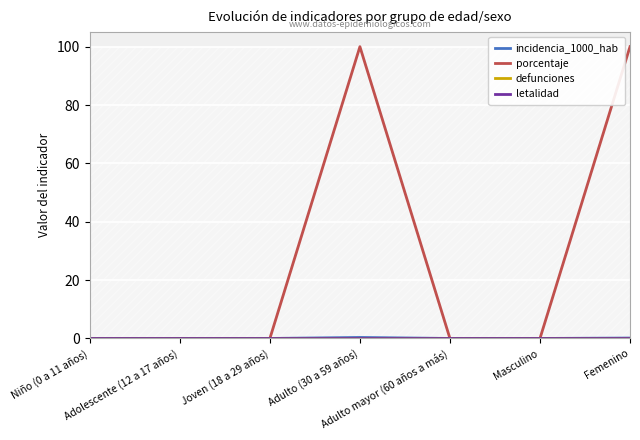

Reading left to right, extract all data points from this chart.

incidencia_1000_hab: 0.0	0.0	0.0	0.3	0.0	0.0	0.1
porcentaje: 0.0	0.0	0.0	100.0	0.0	0.0	100.0
defunciones: 0.0	0.0	0.0	0.0	0.0	0.0	0.0
letalidad: 0.0	0.0	0.0	0.0	0.0	0.0	0.0